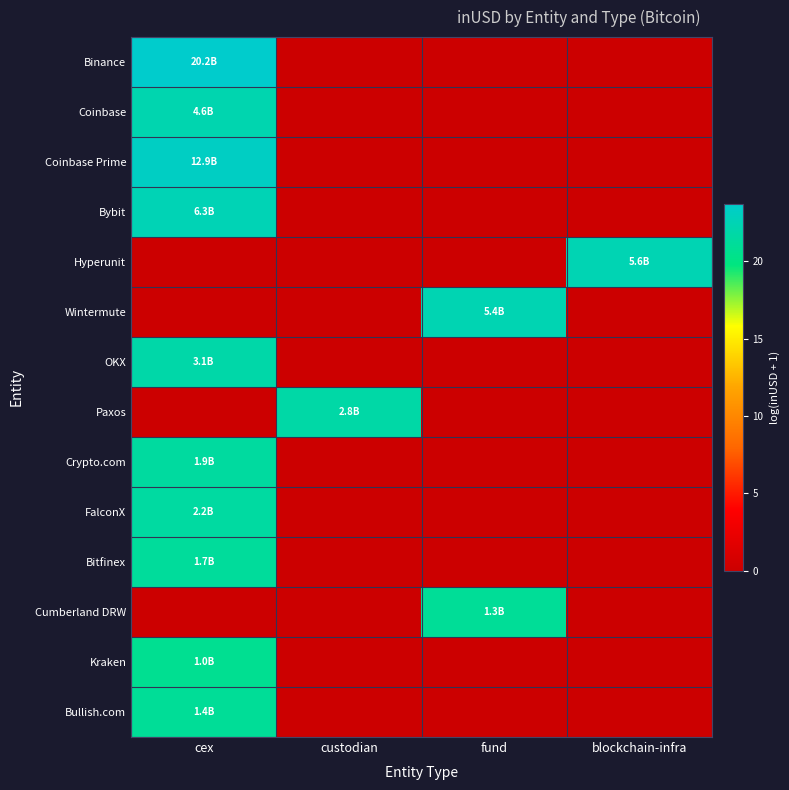

At cex, list the series in order from smallest to largest.

Hyperunit, Wintermute, Paxos, Cumberland DRW, Kraken, Bullish.com, Bitfinex, Crypto.com, FalconX, OKX, Coinbase, Bybit, Coinbase Prime, Binance